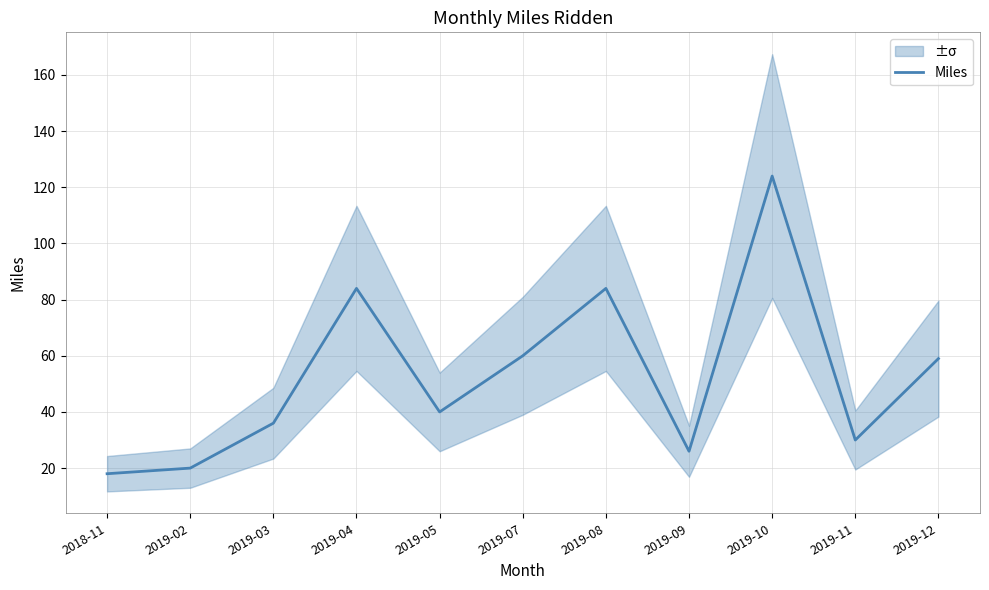

Is it true that the value at 2019-03 is 36?

True